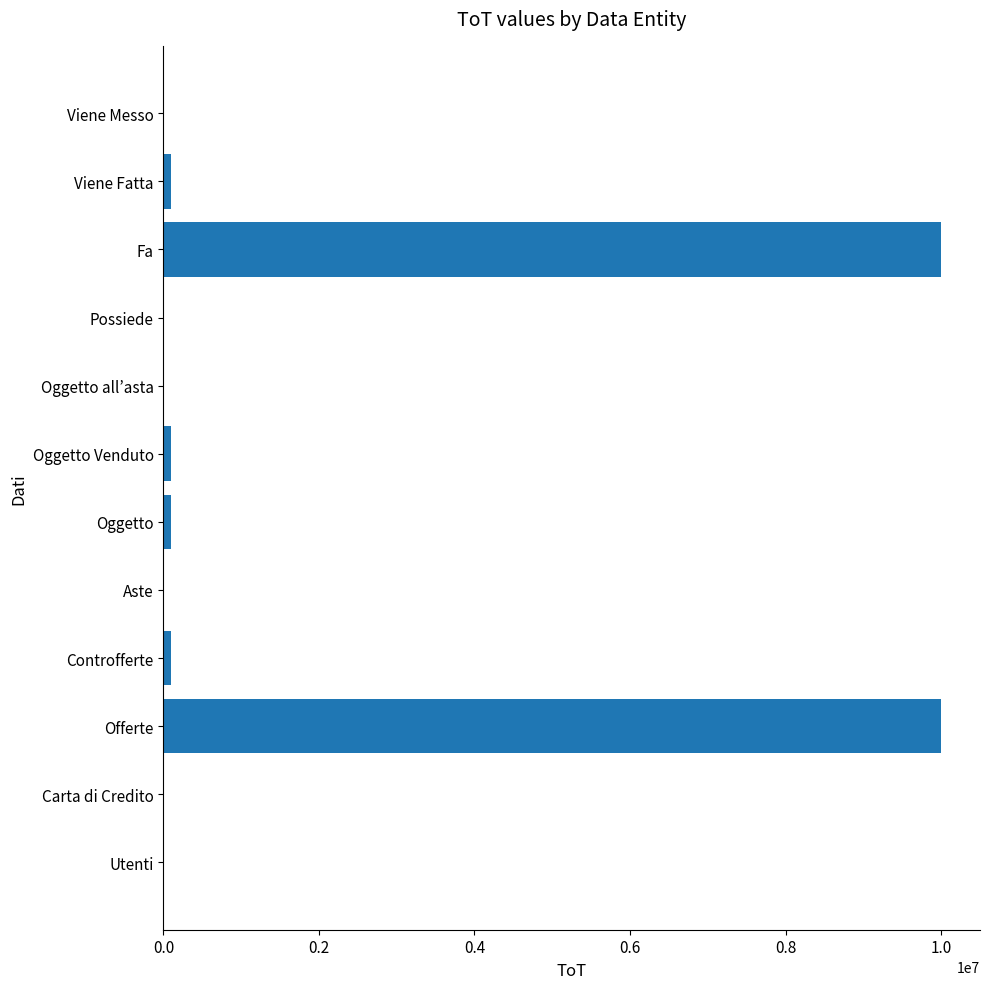

How many series are shown in this chart?

1